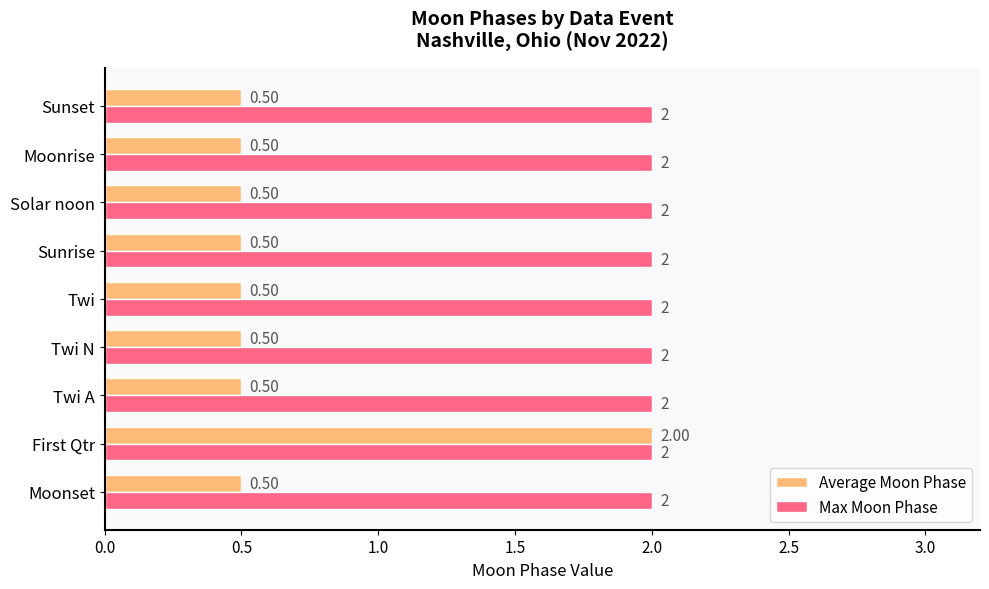

What is the average value of the Max Moon Phase series?

2.0